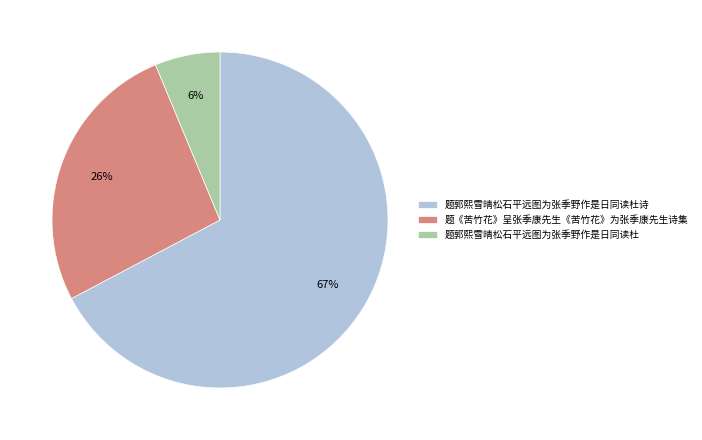

To the nearest percent, what percentage of the pie is 题郭熙雪晴松石平远图为张季野作是日同读杜?

6%